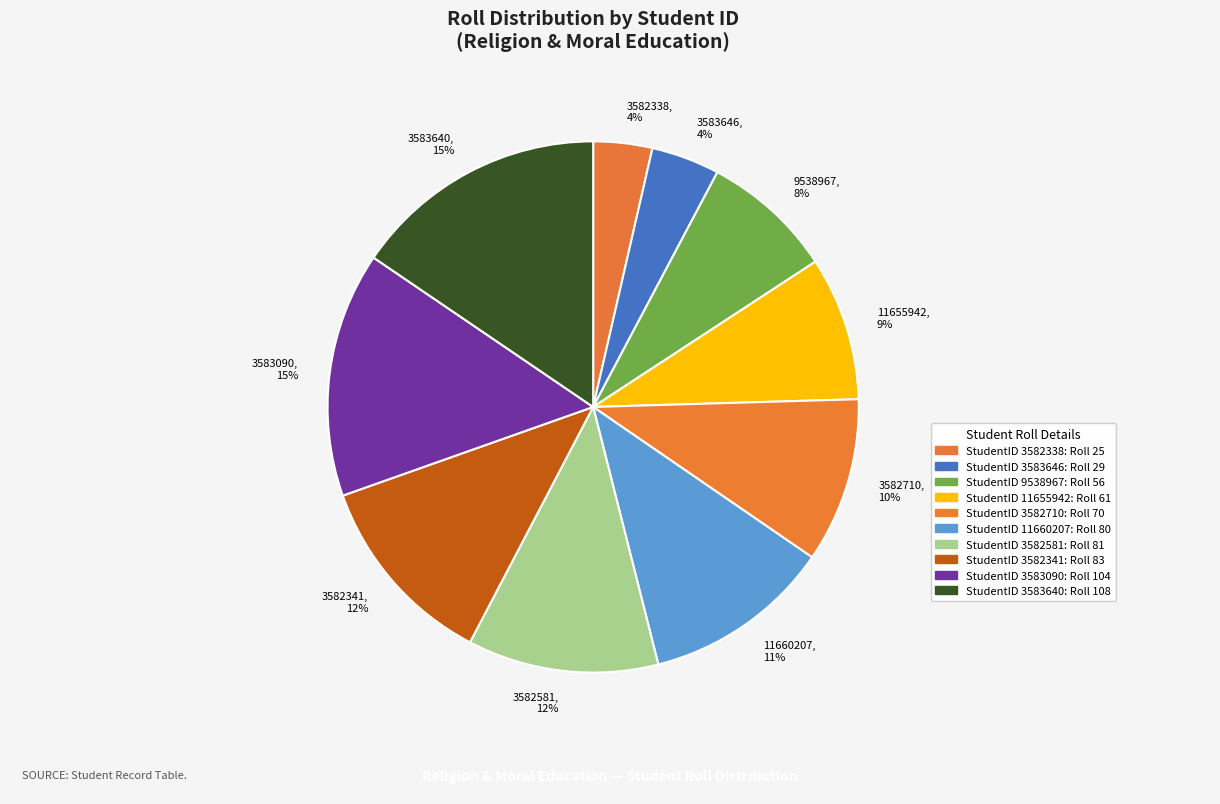

Does 11660207 represent more than half of the total?

No